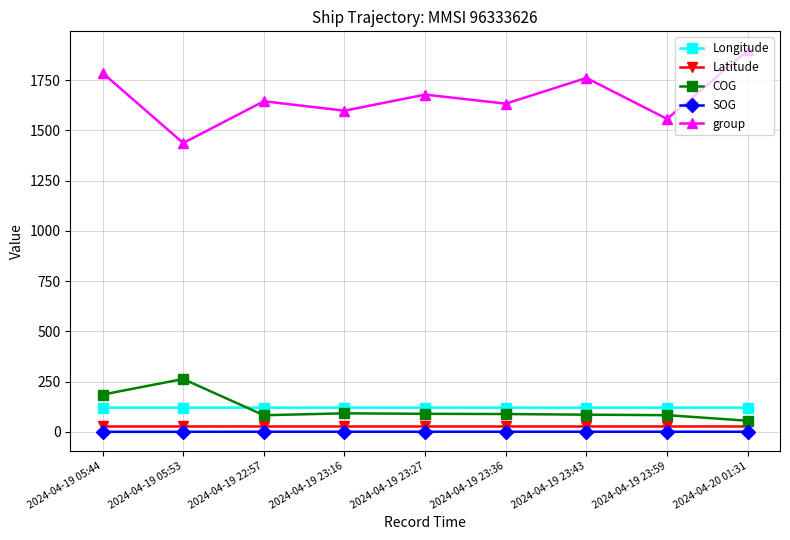

True or false: COG has more than 1 interior local peaks.

True